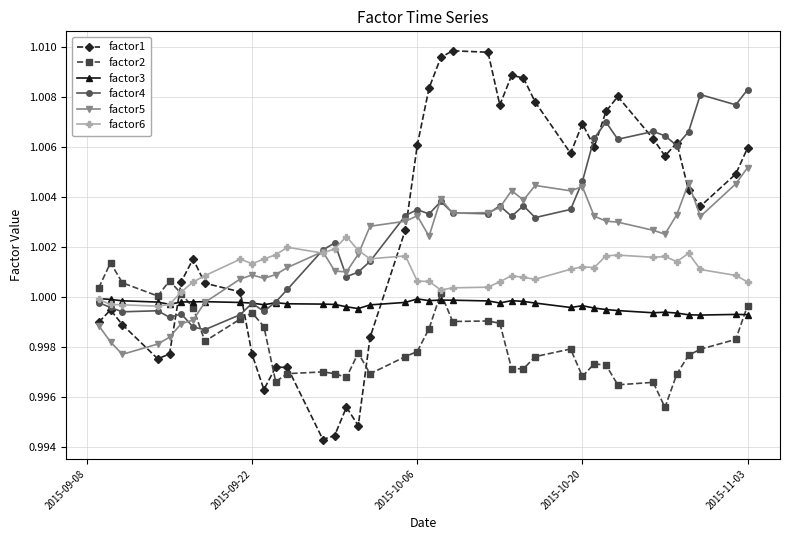

Rank the series by their maximum value, from lowest to highest.

factor3, factor2, factor6, factor5, factor4, factor1